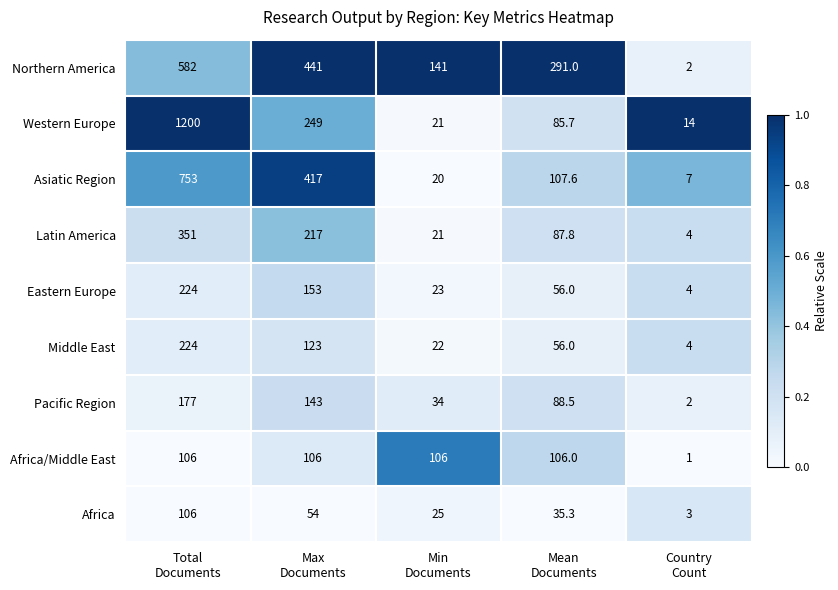

Which series has the largest range (max minus min)?

Western Europe